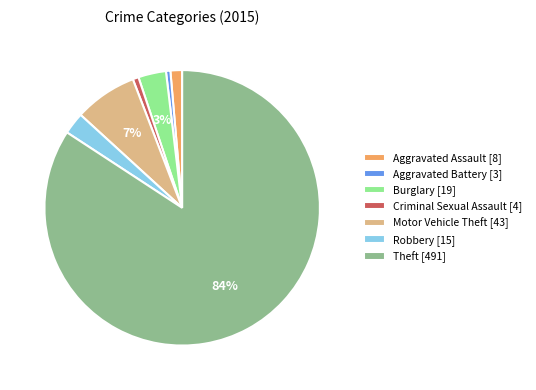

To the nearest percent, what is the average slice percentage?

14%